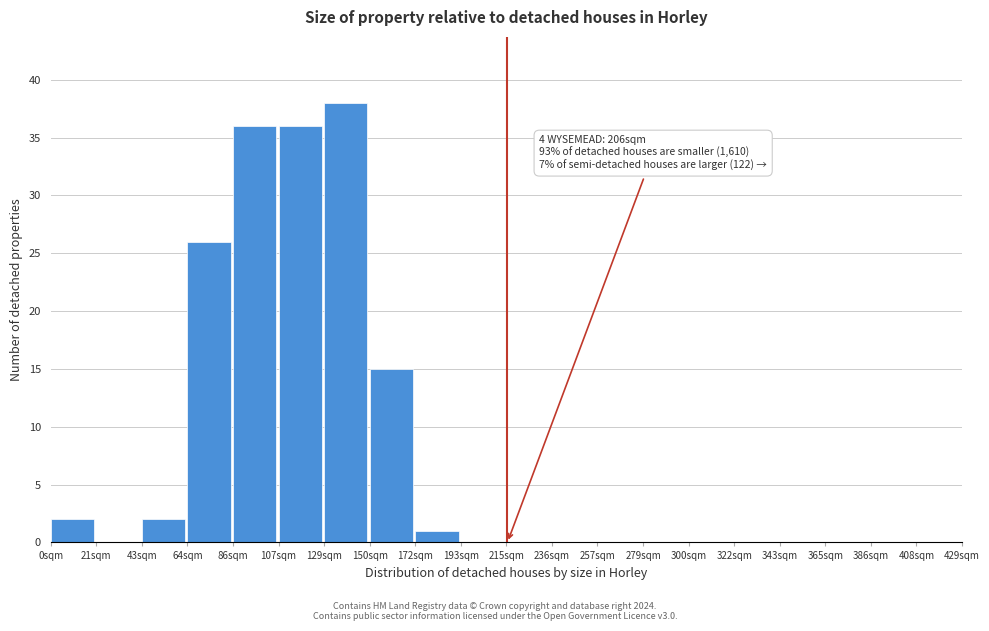

Which range on the x-axis has the tallest bar?

130 to 150